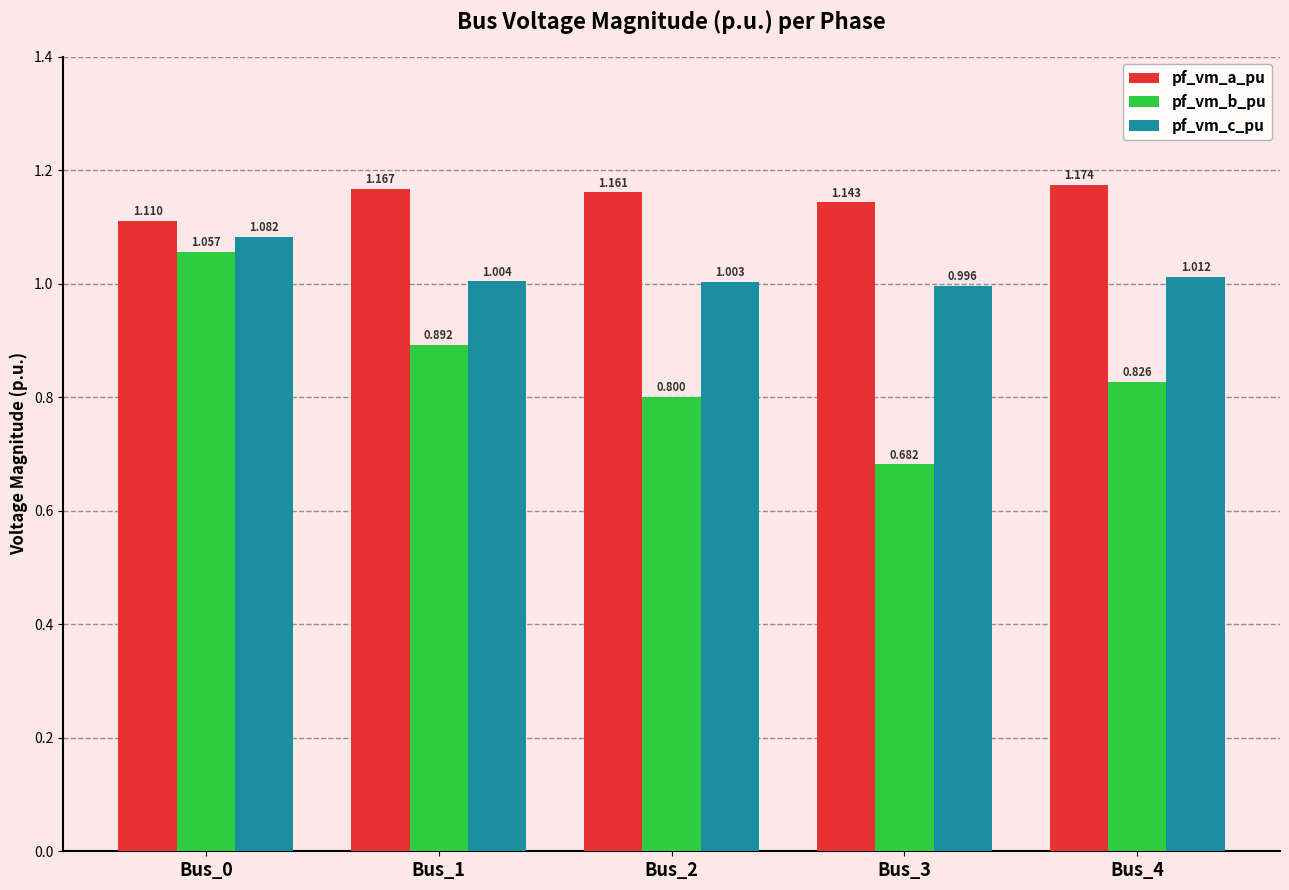

Where is pf_vm_b_pu nearest to the value 0?

Bus_3